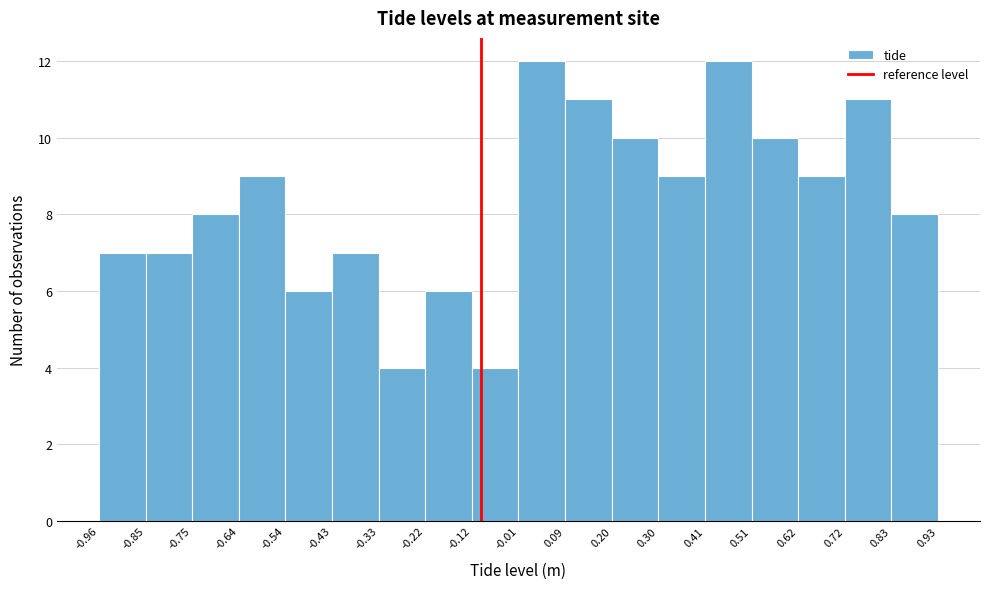

Reading left to right, list every bar in this chart as the range it spans on the x-axis followed by its height. The values are not printed on the chart, so give them approximately, as read against the axis.

-0.96 to -0.85: 7
-0.85 to -0.75: 7
-0.75 to -0.64: 8
-0.64 to -0.54: 9
-0.54 to -0.43: 6
-0.43 to -0.33: 7
-0.33 to -0.22: 4
-0.22 to -0.12: 6
-0.12 to -0.01: 4
-0.01 to 0.09: 12
0.09 to 0.20: 11
0.20 to 0.30: 10
0.30 to 0.41: 9
0.41 to 0.51: 12
0.51 to 0.62: 10
0.62 to 0.72: 9
0.72 to 0.83: 11
0.83 to 0.93: 8